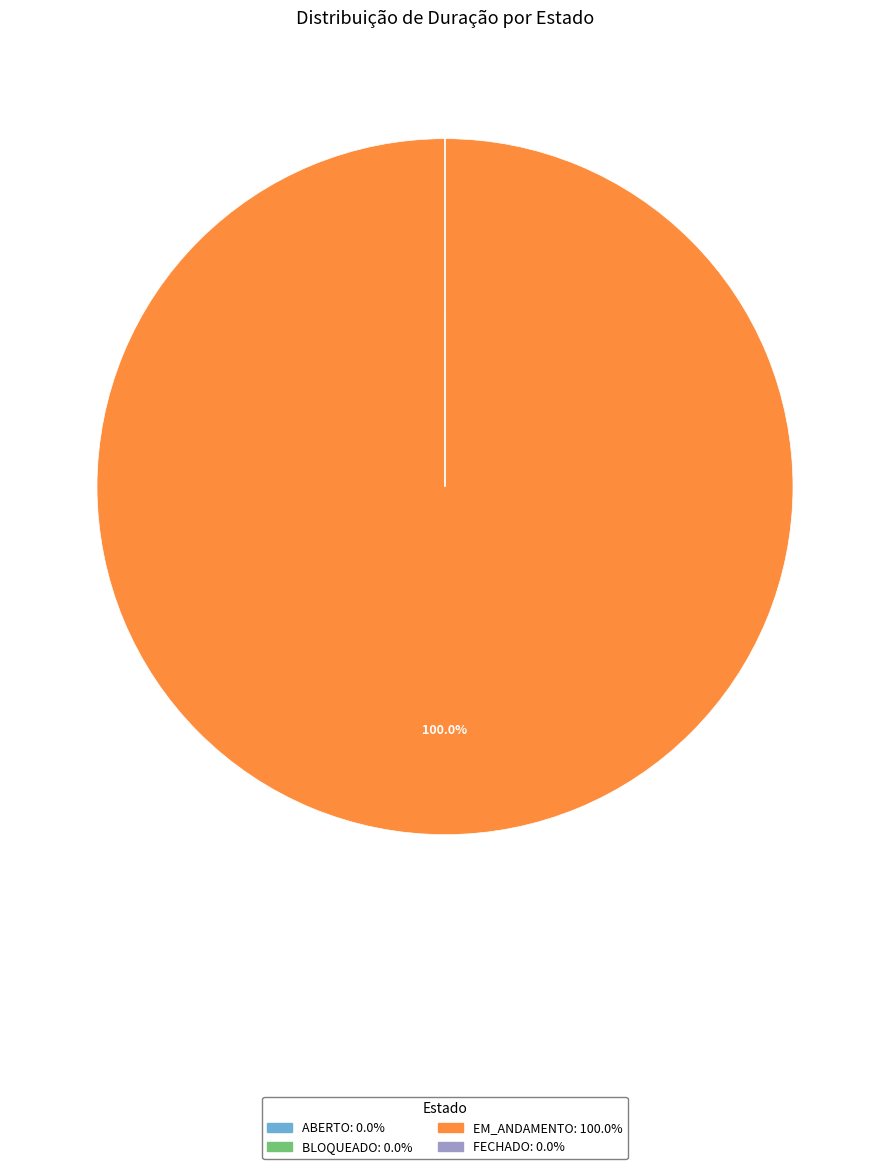

Does any single category account for the majority?

Yes